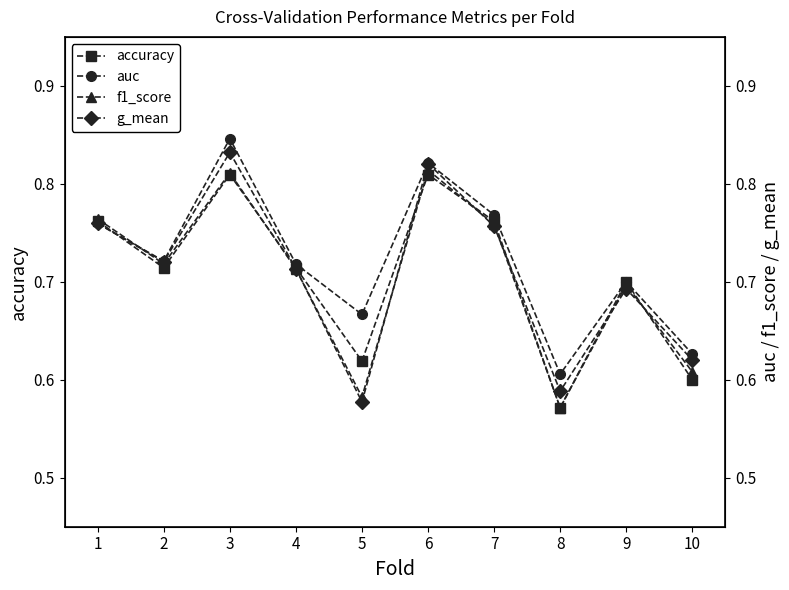

What is the minimum value for accuracy?

0.6